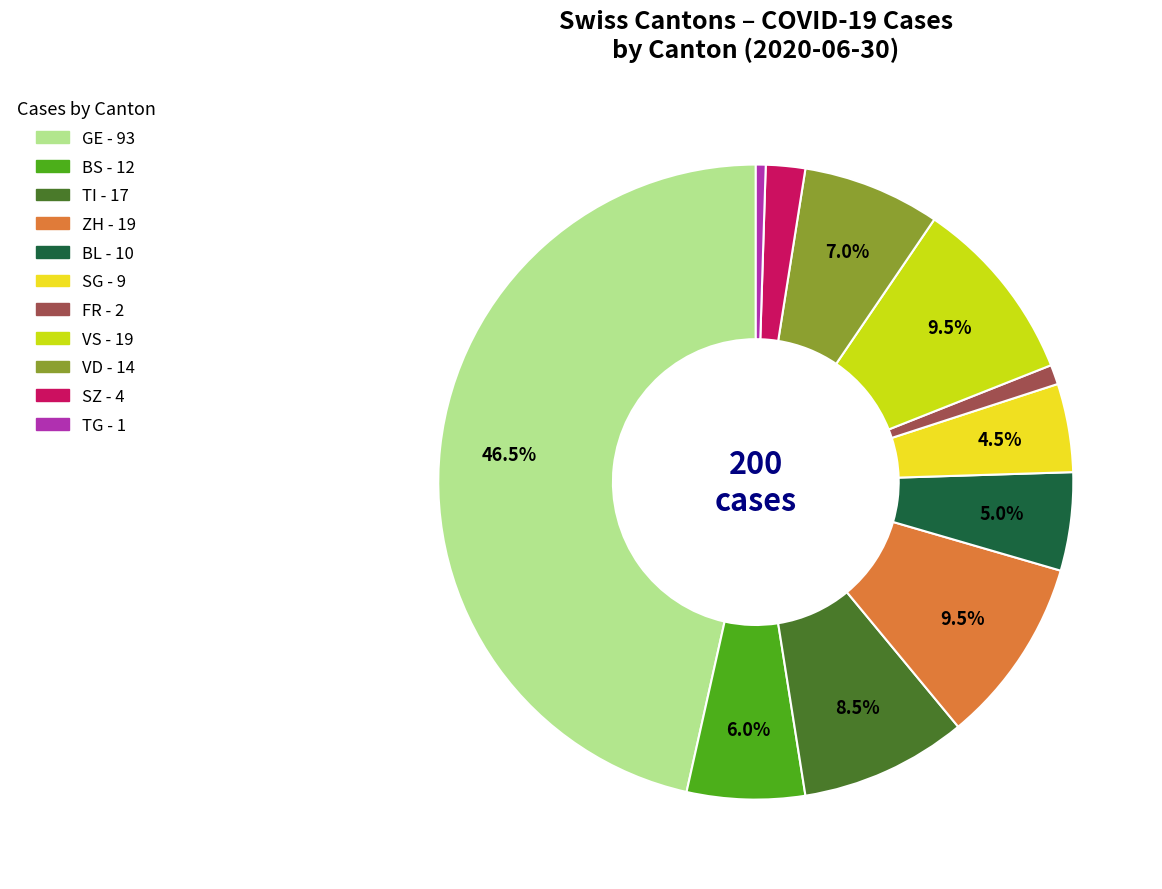

How many segments does this pie chart have?

11